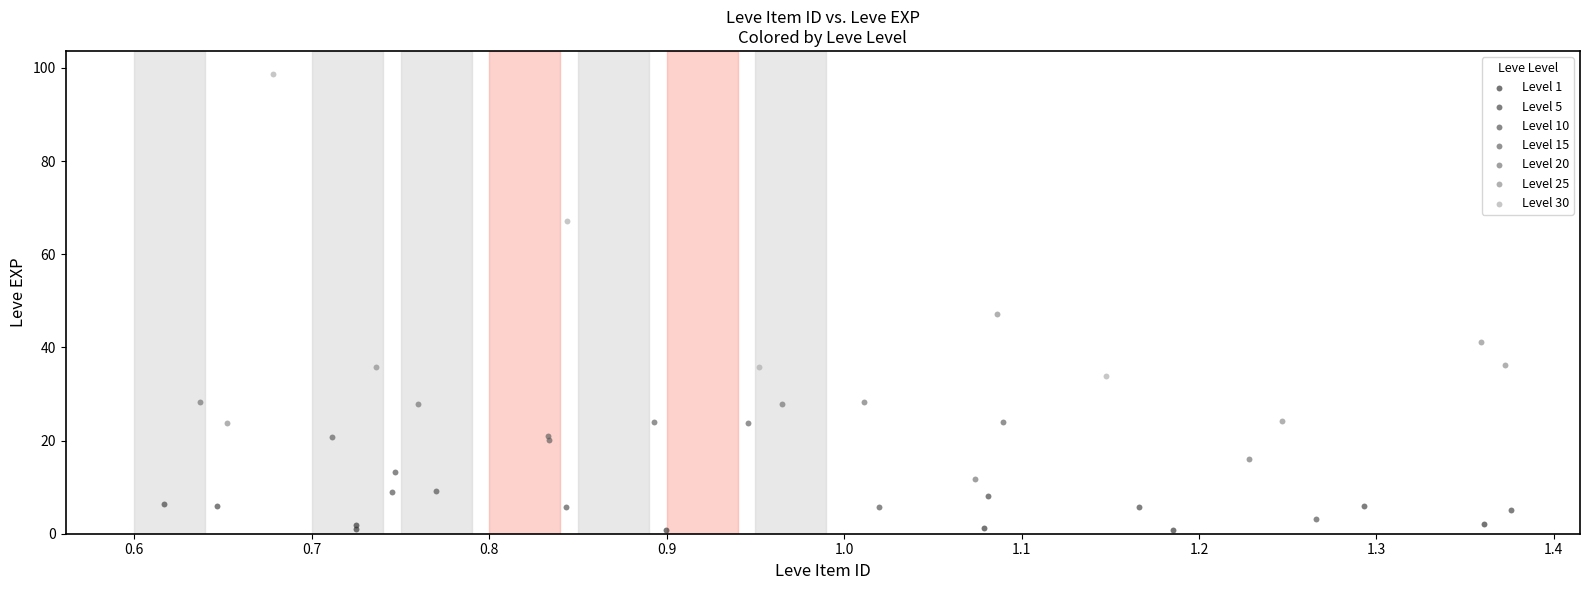

Which series has the largest Y range (max minus min)?

Level 30